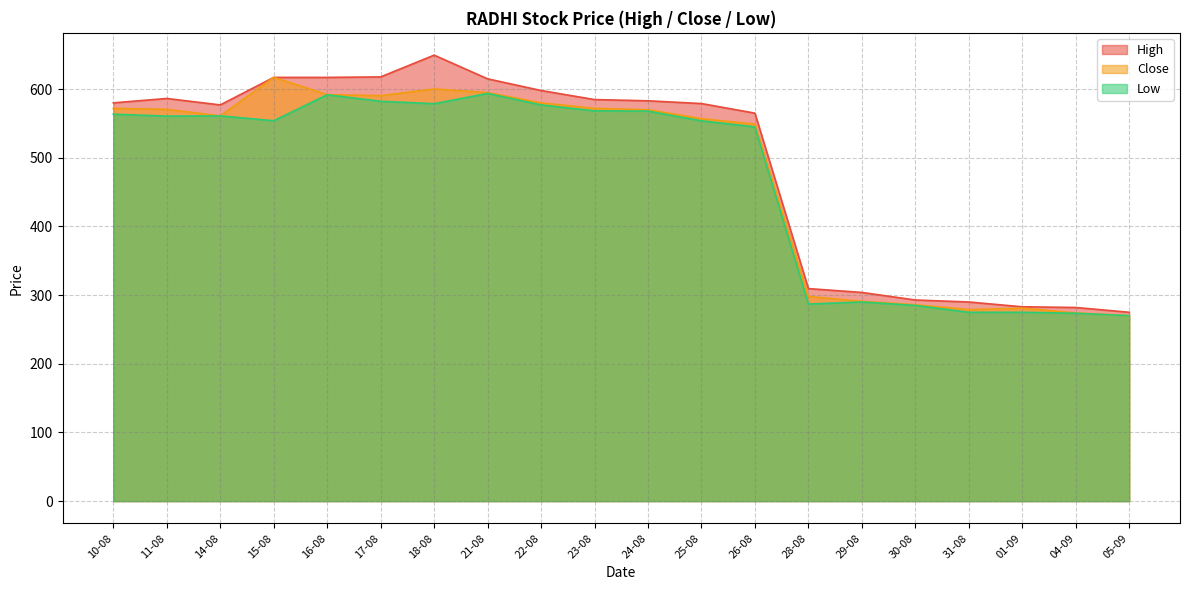

What is the average value of the Close series?

475.3